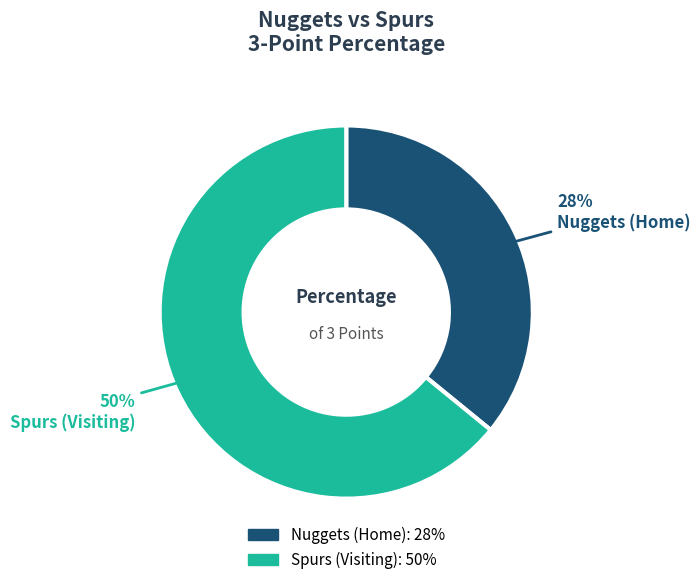

The Nuggets (Home) slice represents 36% of the pie. True or false?

True